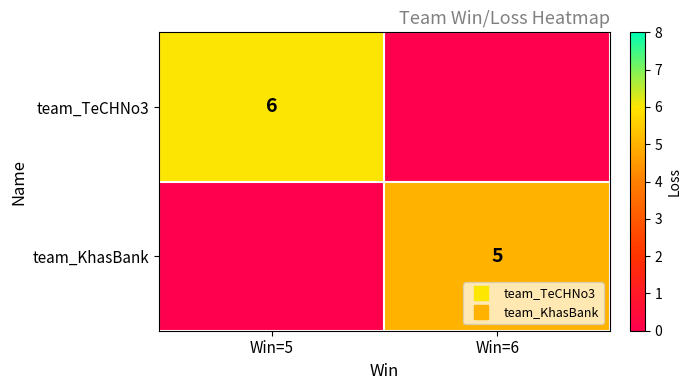

Rank the categories by team_KhasBank value from lowest to highest.

Win=5, Win=6